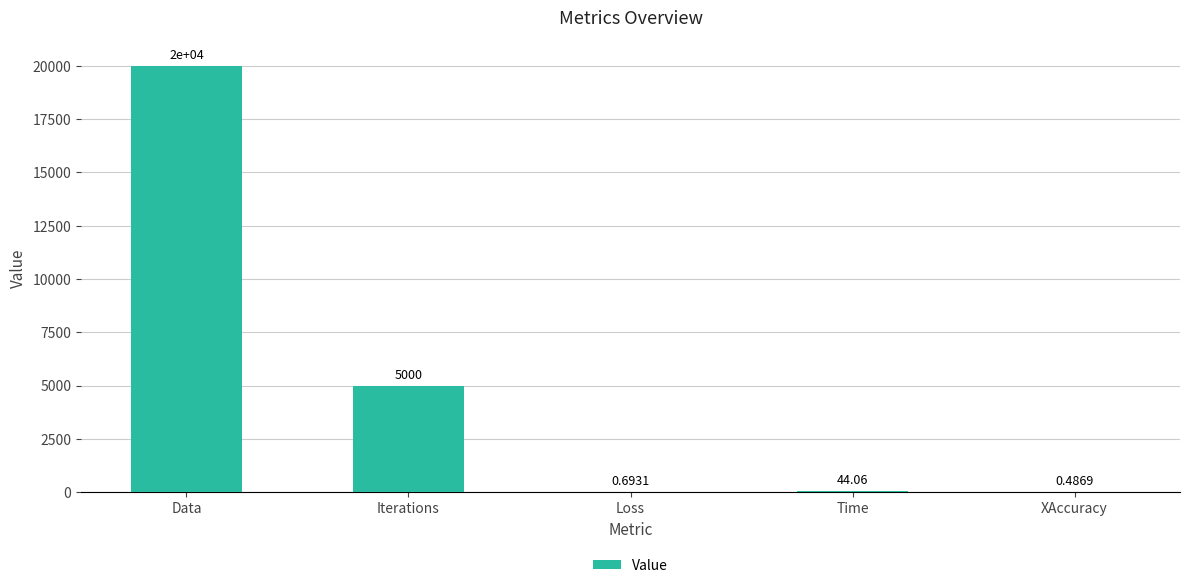

Where is the data nearest to the value 10000?

Iterations